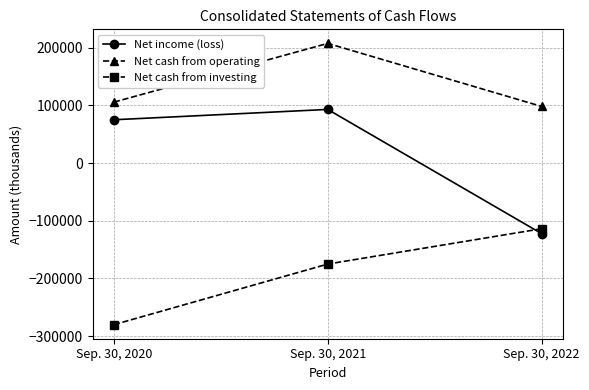

What is the value of the Net income (loss) point at the 2nd from the left?

93150